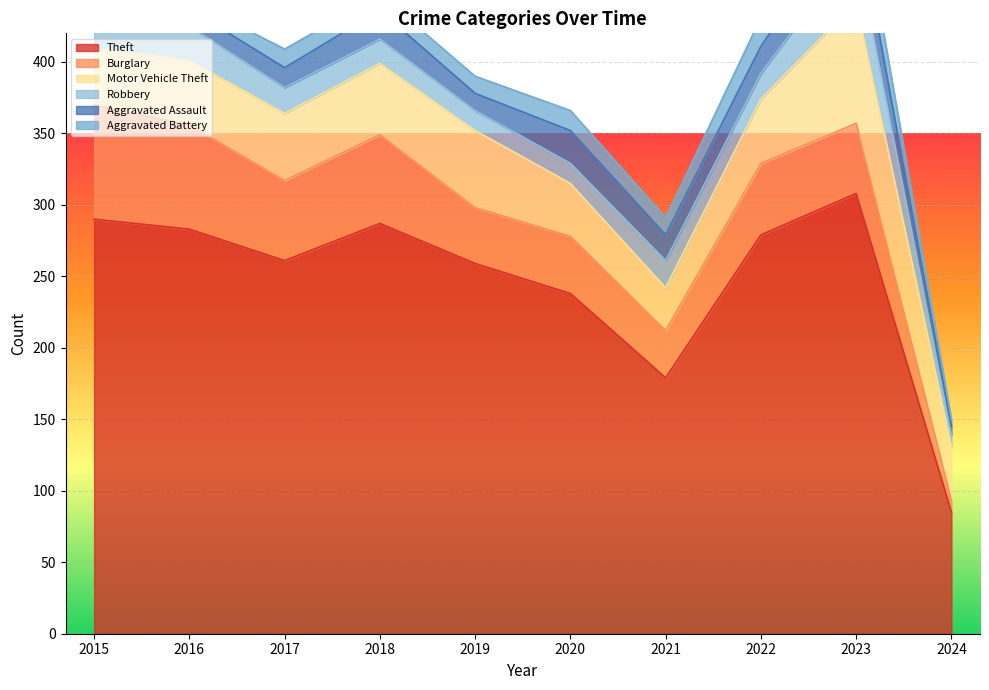

What are all the series names shown in the legend?

Theft, Burglary, Motor Vehicle Theft, Robbery, Aggravated Assault, Aggravated Battery